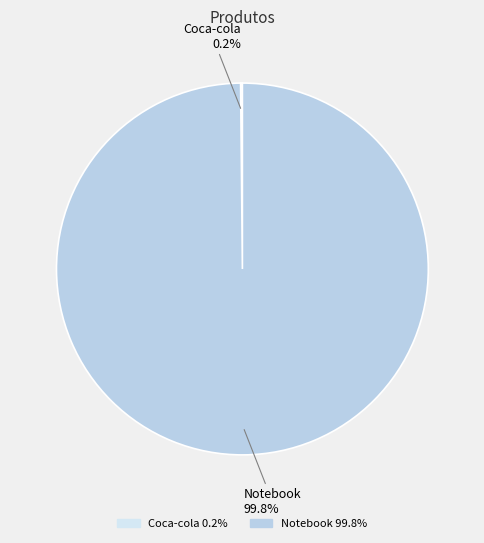

To the nearest percent, what is the difference between the largest and smallest slice percentages?

100%